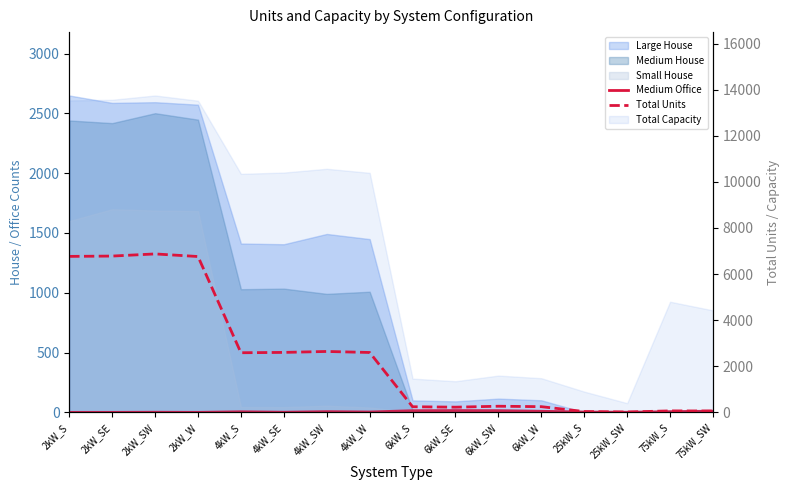

True or false: Total Units and Medium Office intersect in this chart.

False